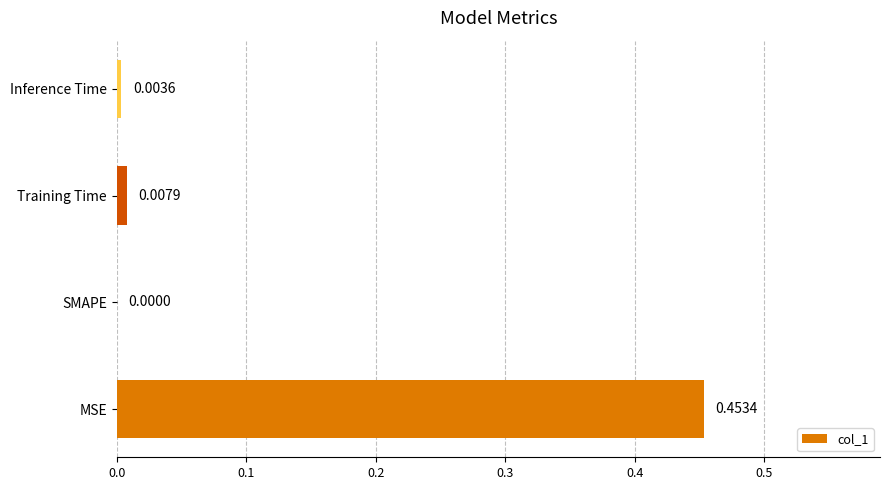

Count the number of data series in this chart.

1